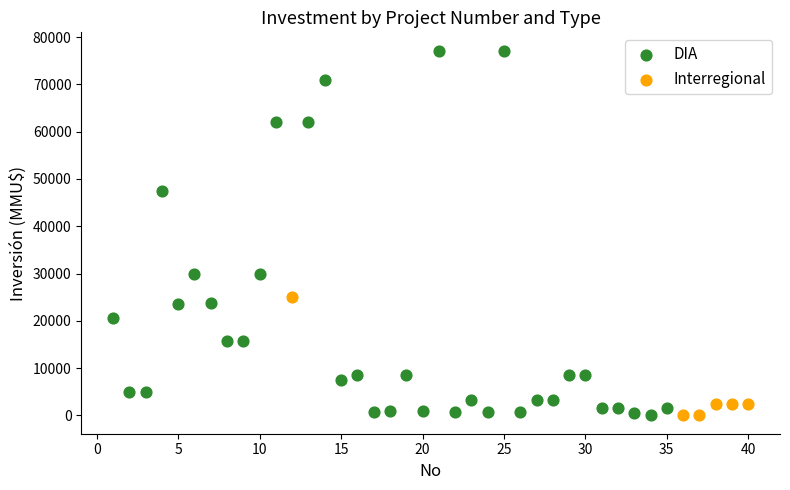

Which series has the largest Y range (max minus min)?

DIA